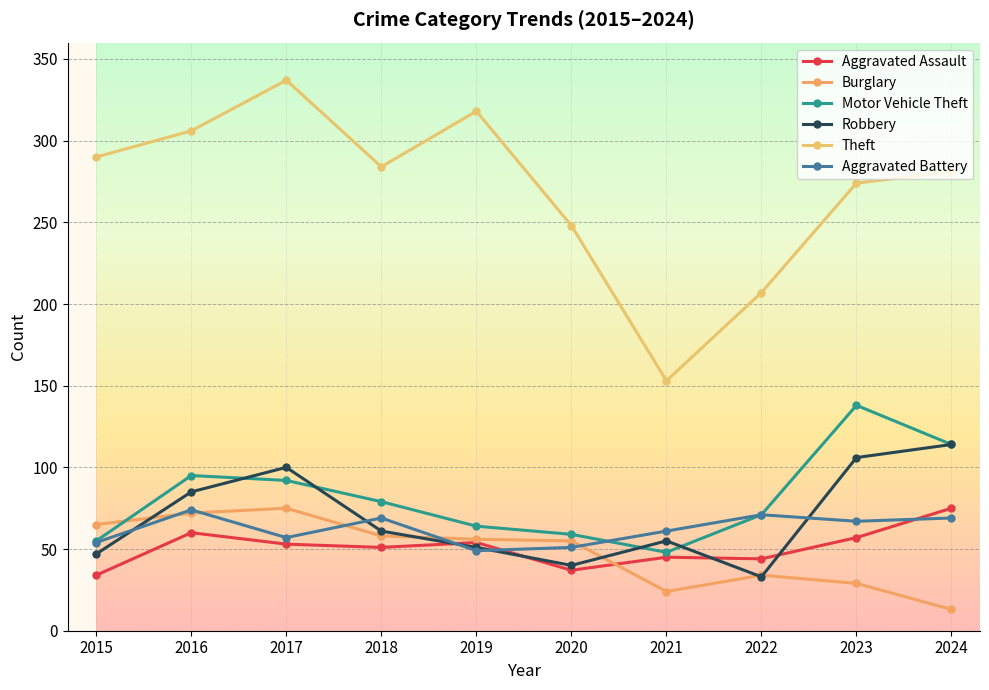

Count the number of data series in this chart.

6